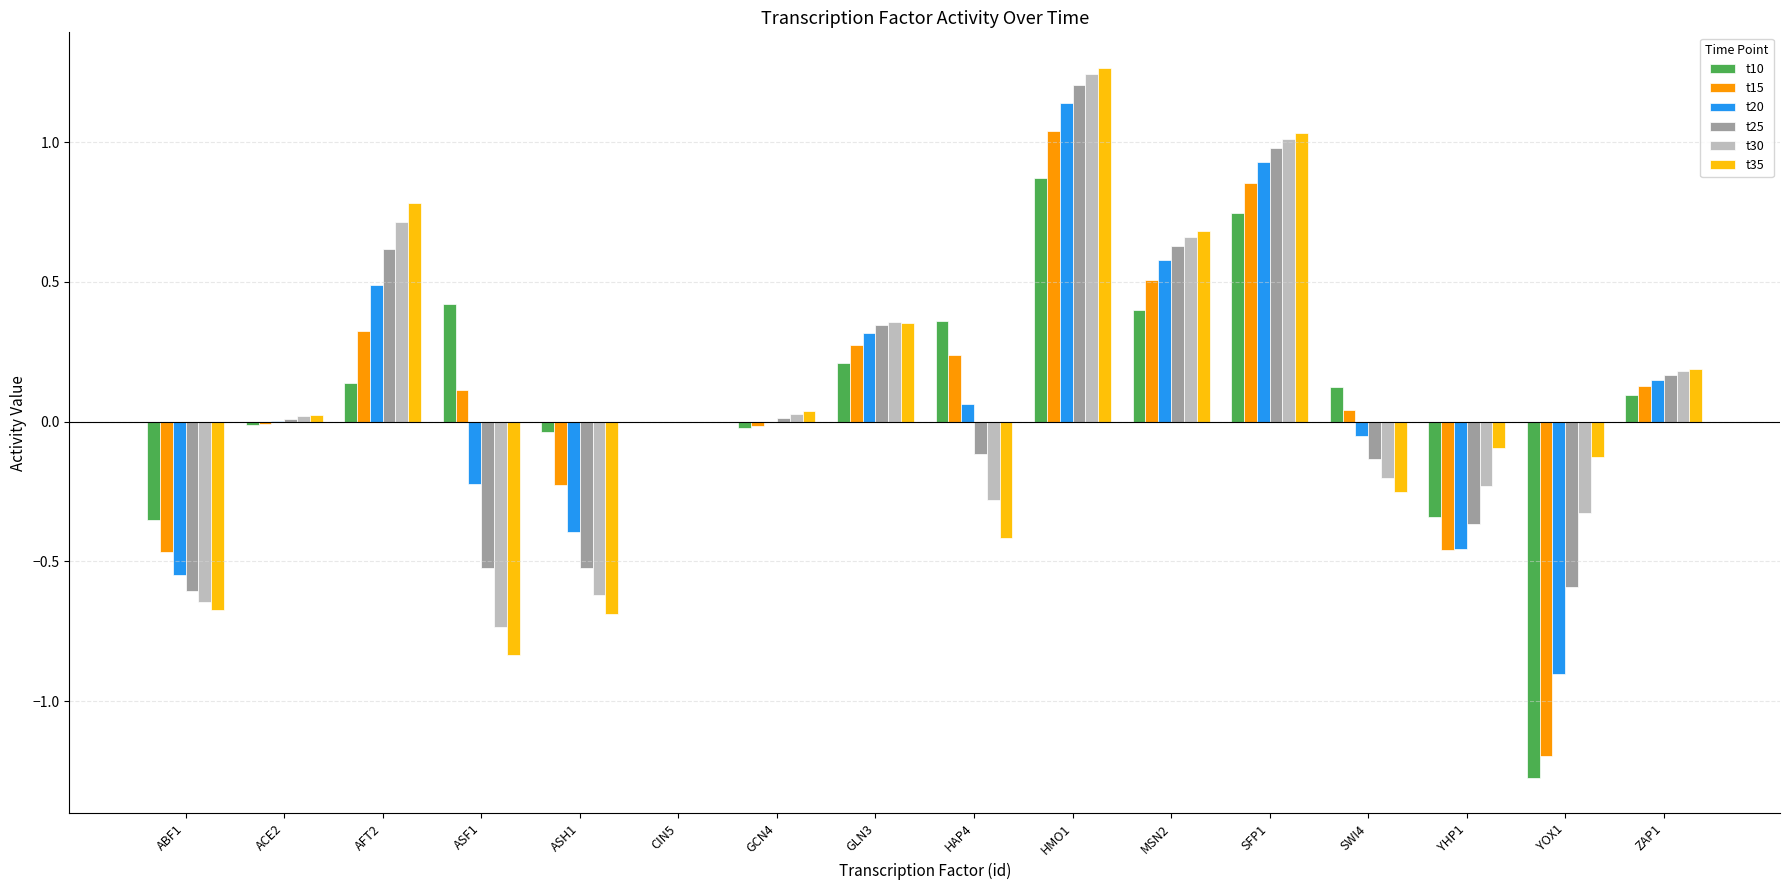

How many distinct data groups are displayed?

6